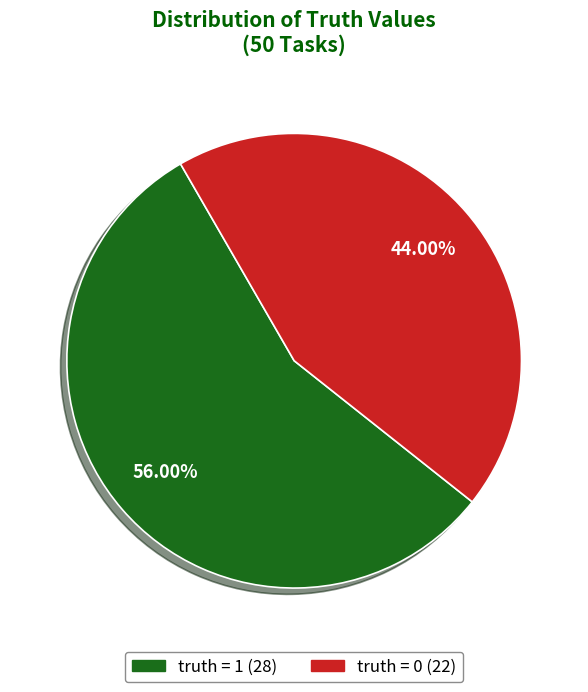

Is there any slice that represents more than half of the pie?

Yes